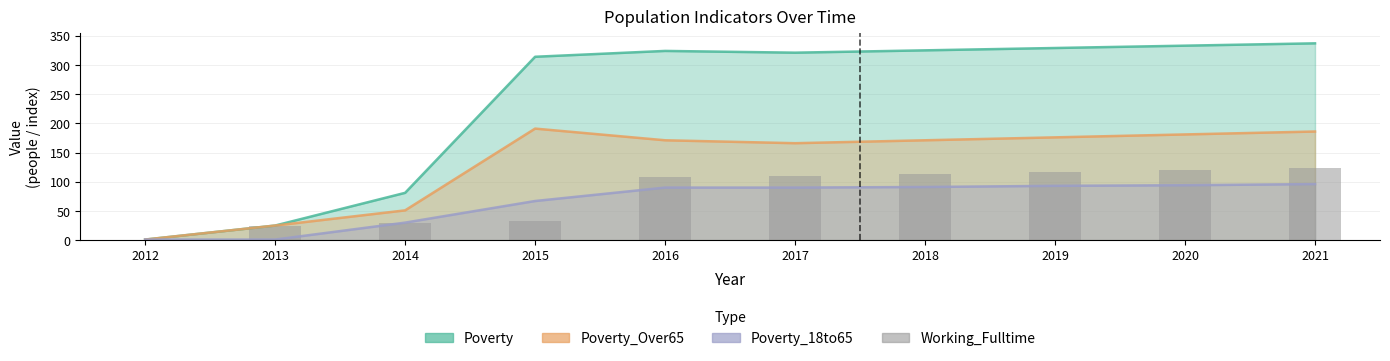

Does the chart contain stacked bars?

No